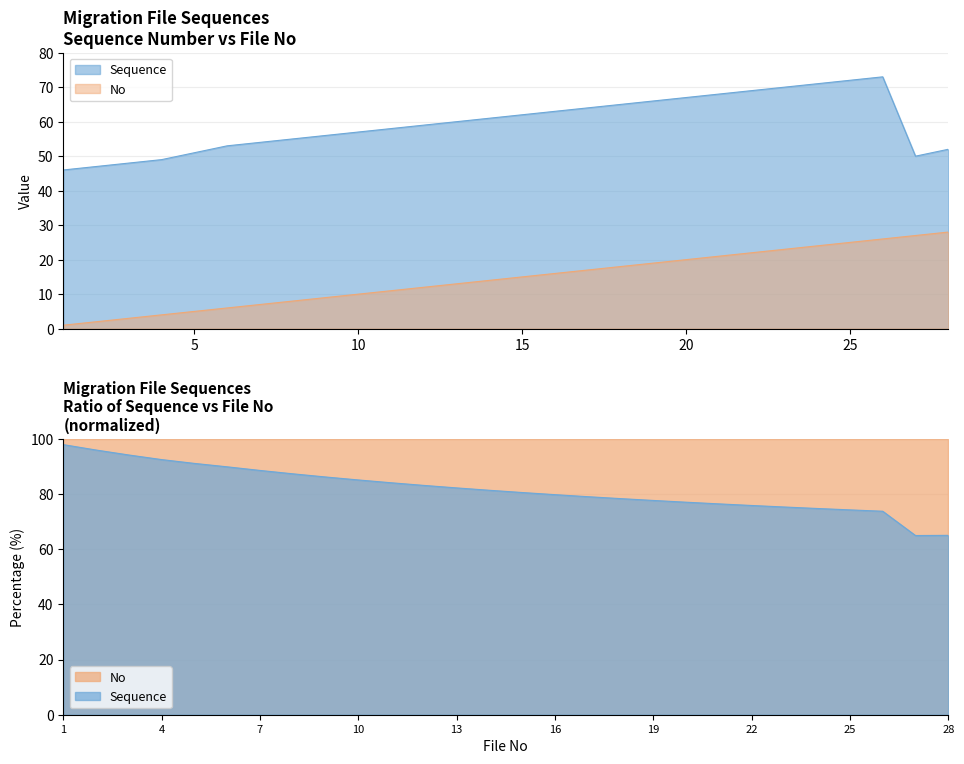

True or false: No and Sequence cross at least once.

False